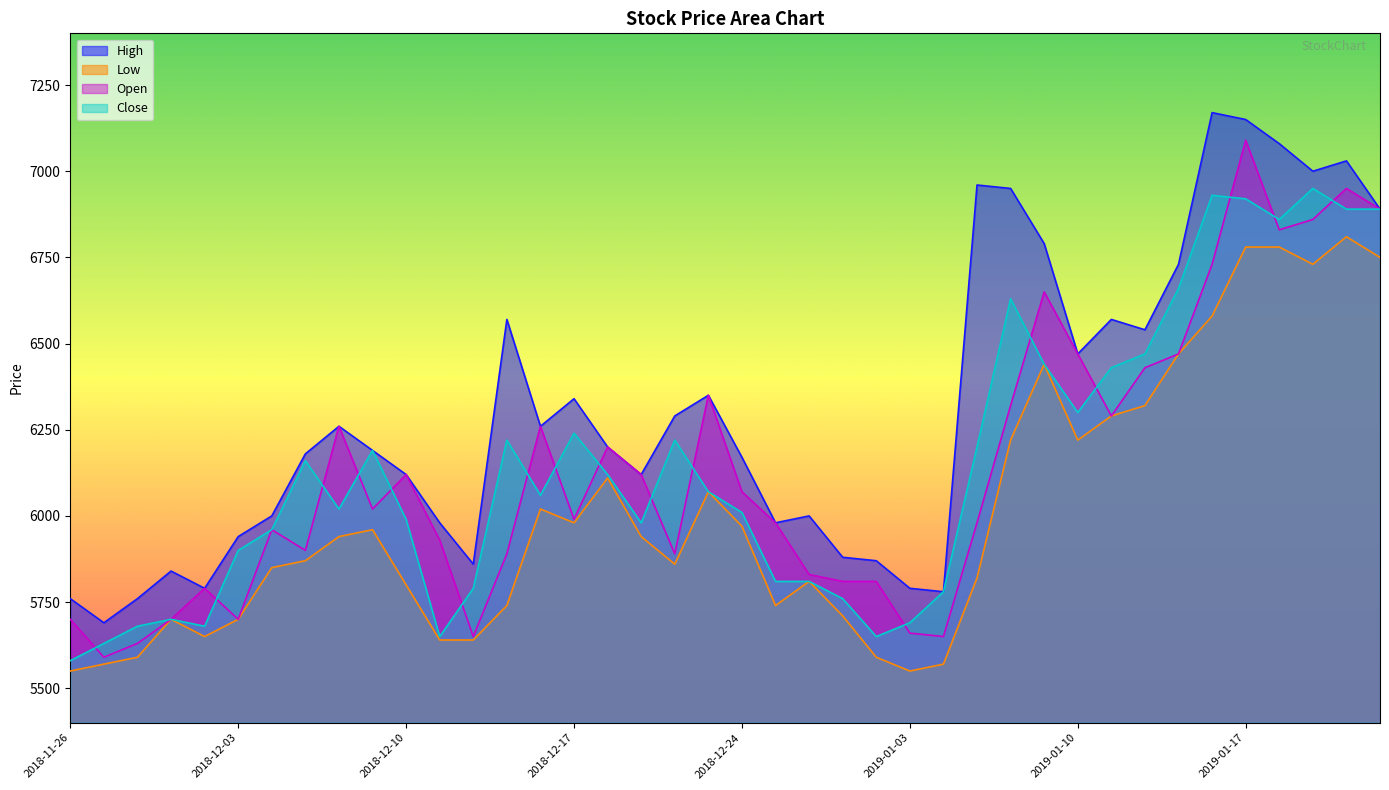

In High, how many points are lower than both neighbors (excluding endpoints)?

10